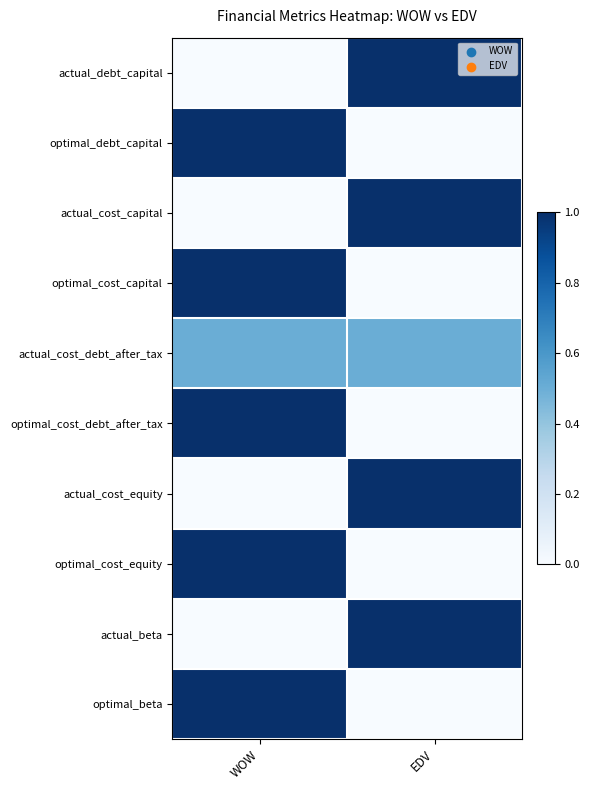

Which series has the largest range (max minus min)?

actual_debt_capital